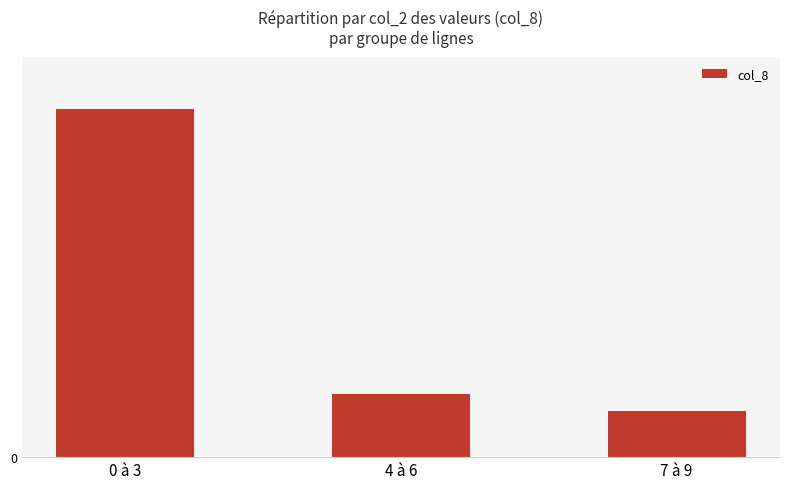

Which category has the lowest value across all series?

7 à 9